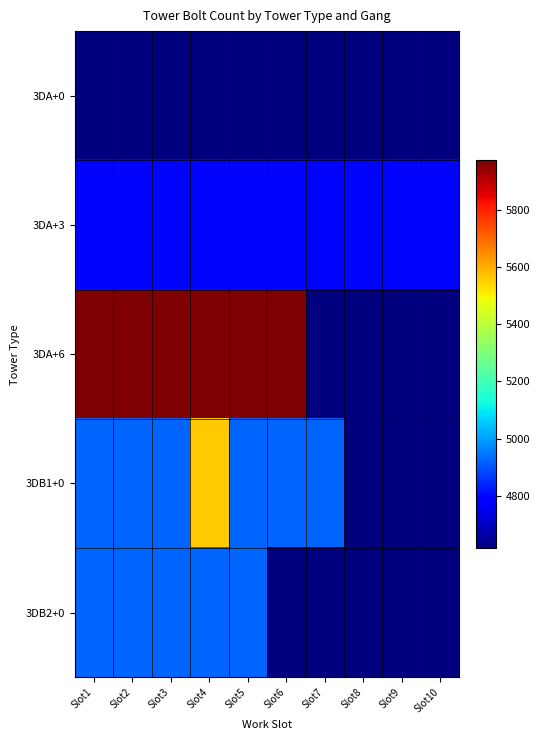

Reading left to right, transcribe all the data shown in this chart.

3DA+0: Slot1=4618	Slot2=4618	Slot3=4618	Slot4=4618	Slot5=4618	Slot6=4618	Slot7=4618	Slot8=4618	Slot9=4618	Slot10=4618
3DA+3: Slot1=4796	Slot2=4796	Slot3=4796	Slot4=4796	Slot5=4796	Slot6=4796	Slot7=4796	Slot8=4796	Slot9=4796	Slot10=4796
3DA+6: Slot1=5972	Slot2=5972	Slot3=5972	Slot4=5972	Slot5=5972	Slot6=5972	Slot7=4618	Slot8=4618	Slot9=4618	Slot10=4618
3DB1+0: Slot1=4920	Slot2=4920	Slot3=4920	Slot4=5556	Slot5=4920	Slot6=4920	Slot7=4920	Slot8=4618	Slot9=4618	Slot10=4618
3DB2+0: Slot1=4920	Slot2=4920	Slot3=4920	Slot4=4920	Slot5=4920	Slot6=4618	Slot7=4618	Slot8=4618	Slot9=4618	Slot10=4618